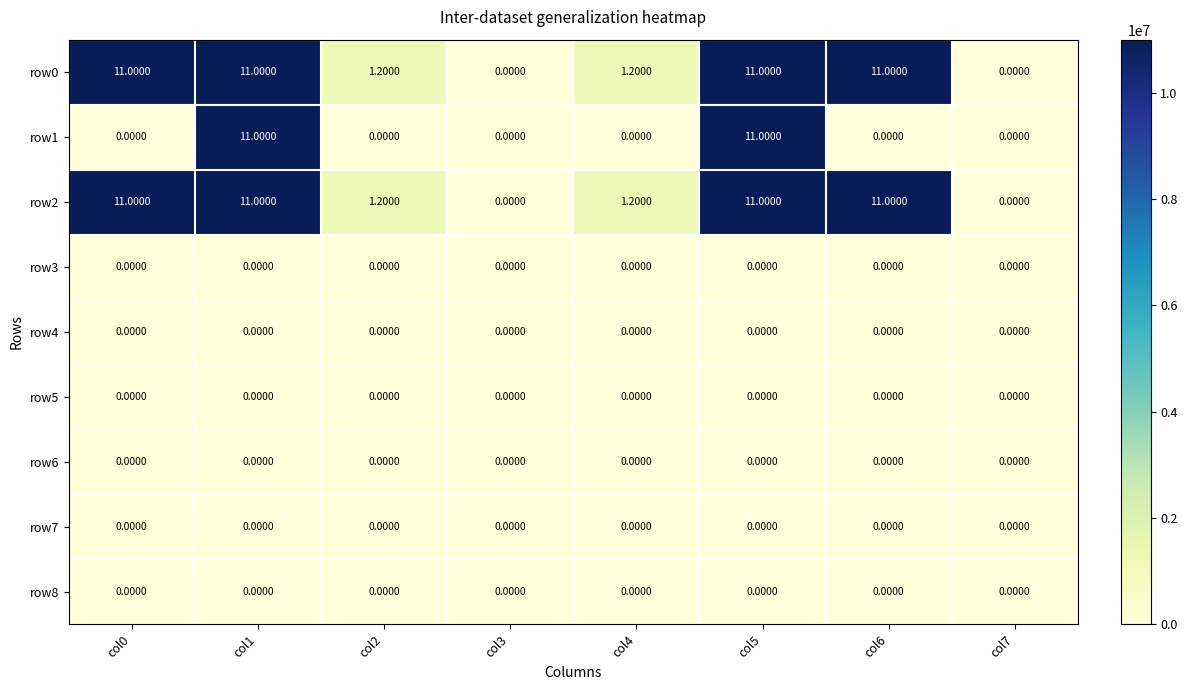

At how many categories does at least one series exceed 3?

4